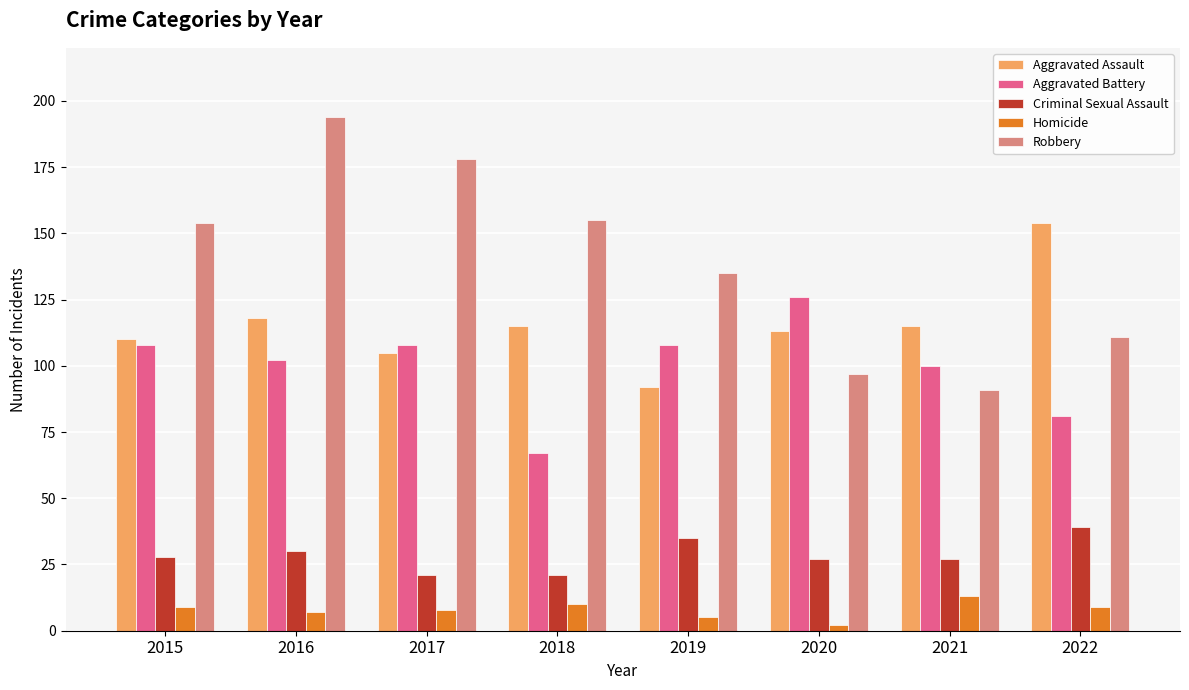

Which series has the widest spread of values?

Robbery